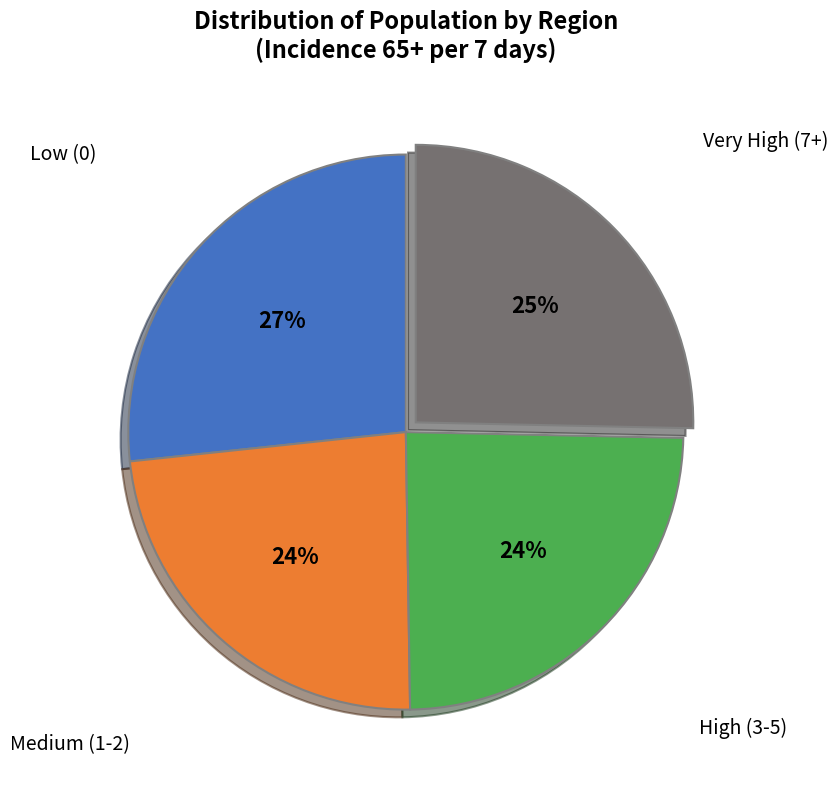

Is there any slice that represents more than half of the pie?

No